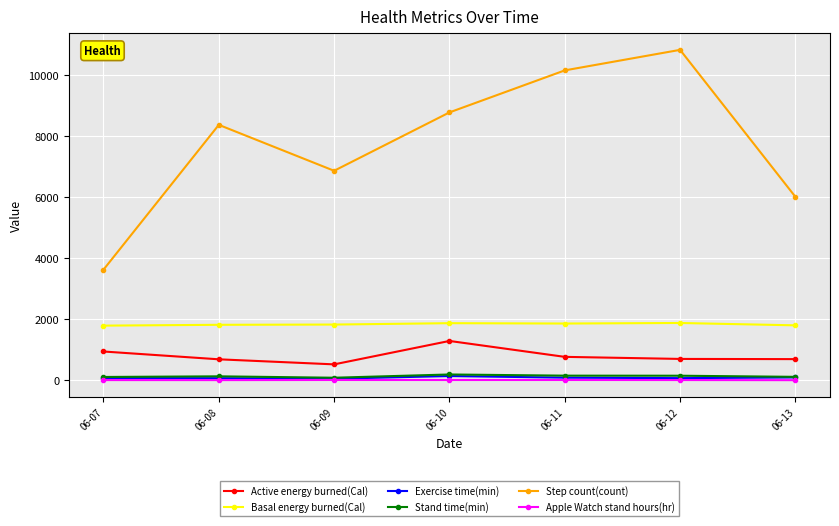

True or false: Apple Watch stand hours(hr) and Basal energy burned(Cal) intersect in this chart.

False